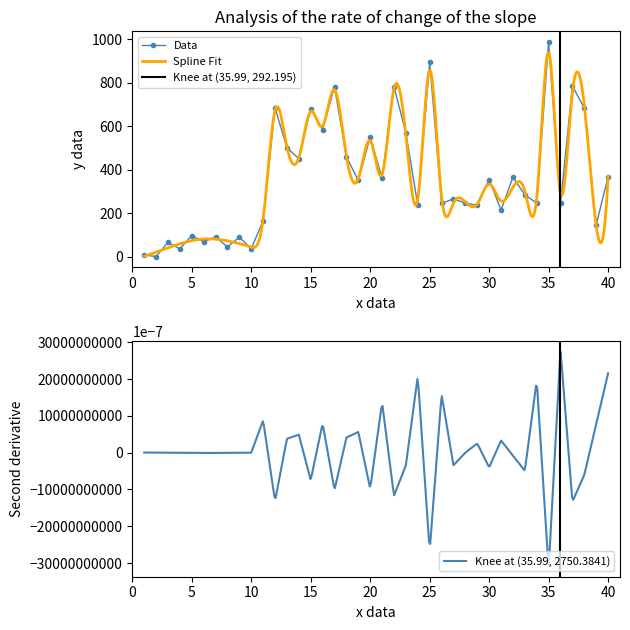

List the labels in order of value, largest first.

35, 25, 37, 17, 22, 12, 38, 15, 16, 23, 20, 13, 18, 14, 40, 32, 21, 30, 19, 33, 27, 28, 34, 26, 36, 24, 29, 31, 11, 39, 5, 7, 9, 6, 3, 8, 10, 4, 1, 2